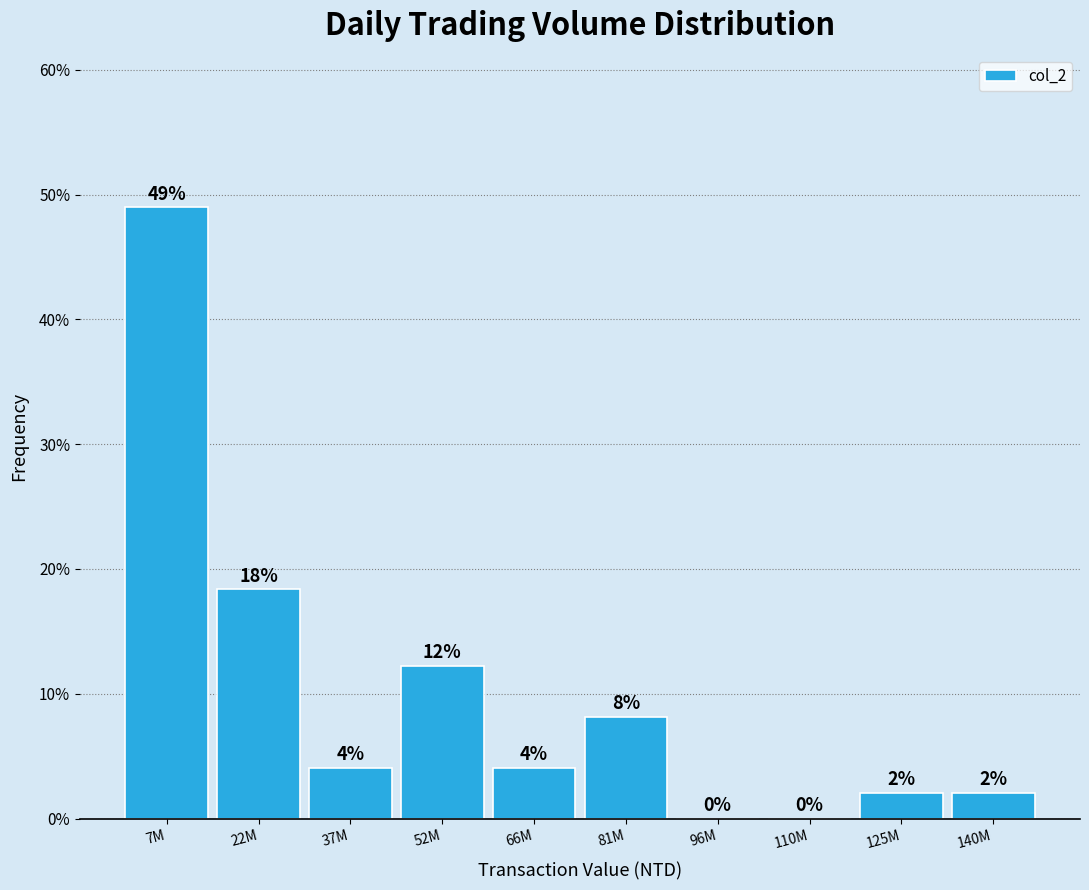

Where does the data first go above 4?

7M